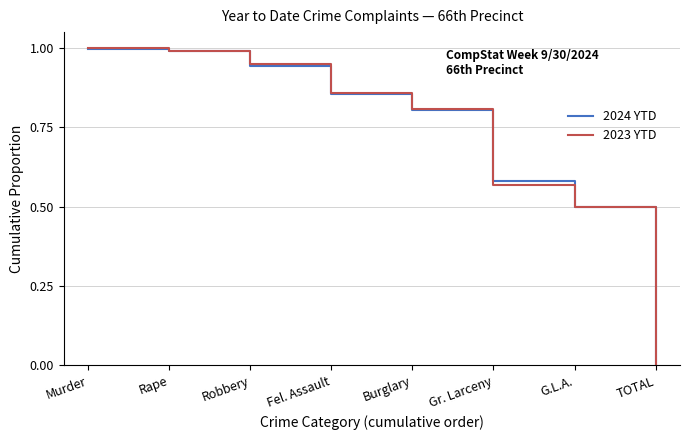

Which category has the lowest value across all series?

TOTAL